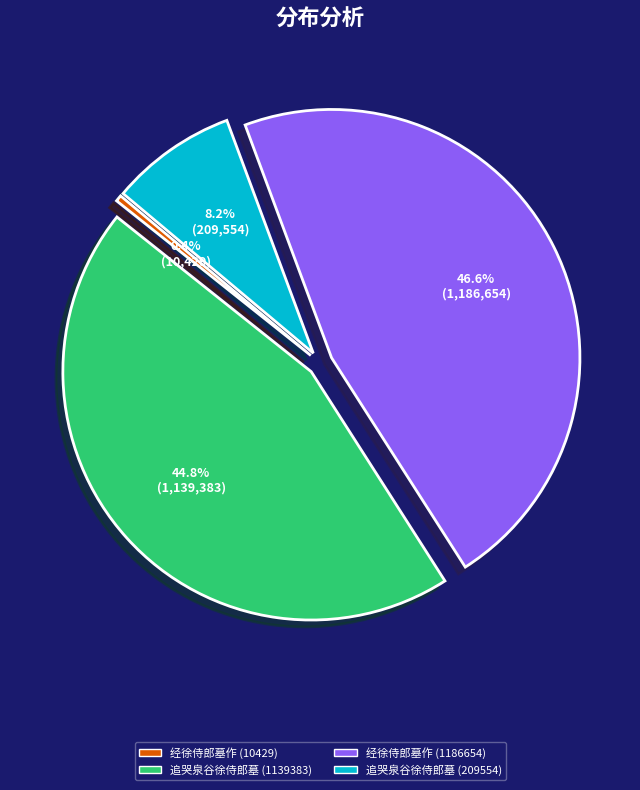

Does 经徐侍郎墓作 (10429) represent more than half of the total?

No